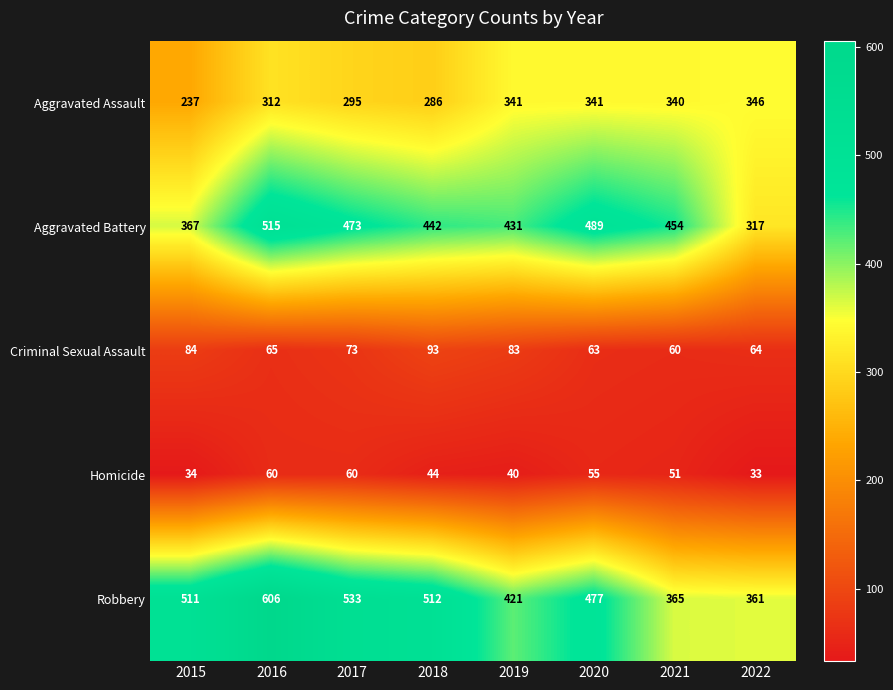

The Homicide series shows 52 at 2015. True or false?

False